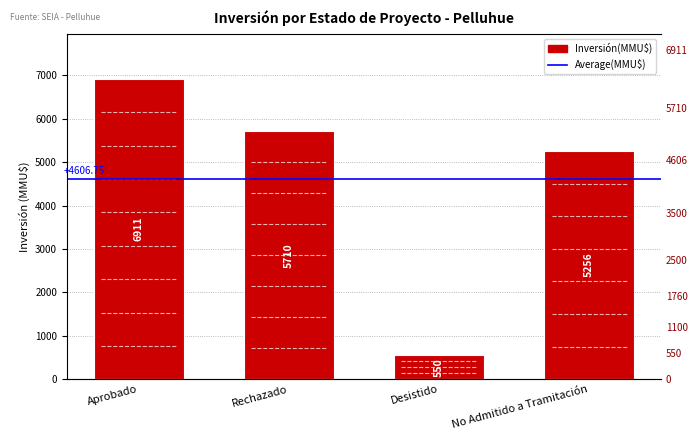

What is the value of the 4th bar from the left?

5256